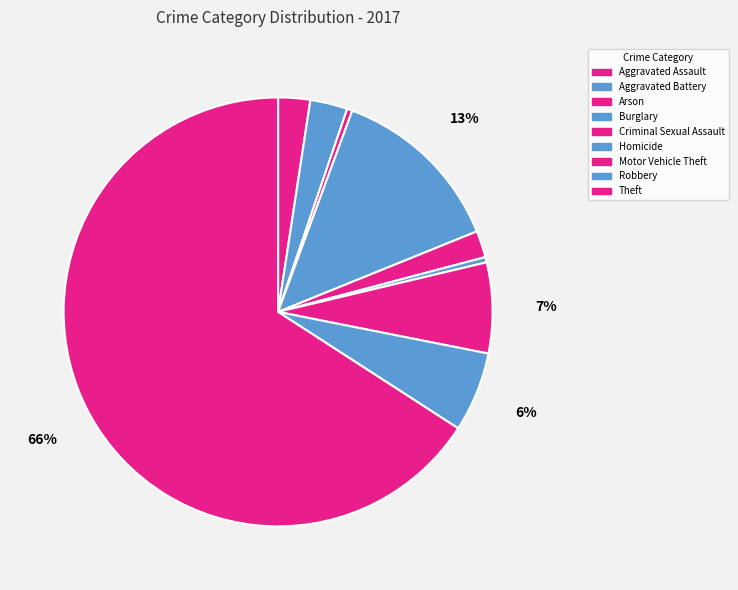

How many segments does this pie chart have?

9